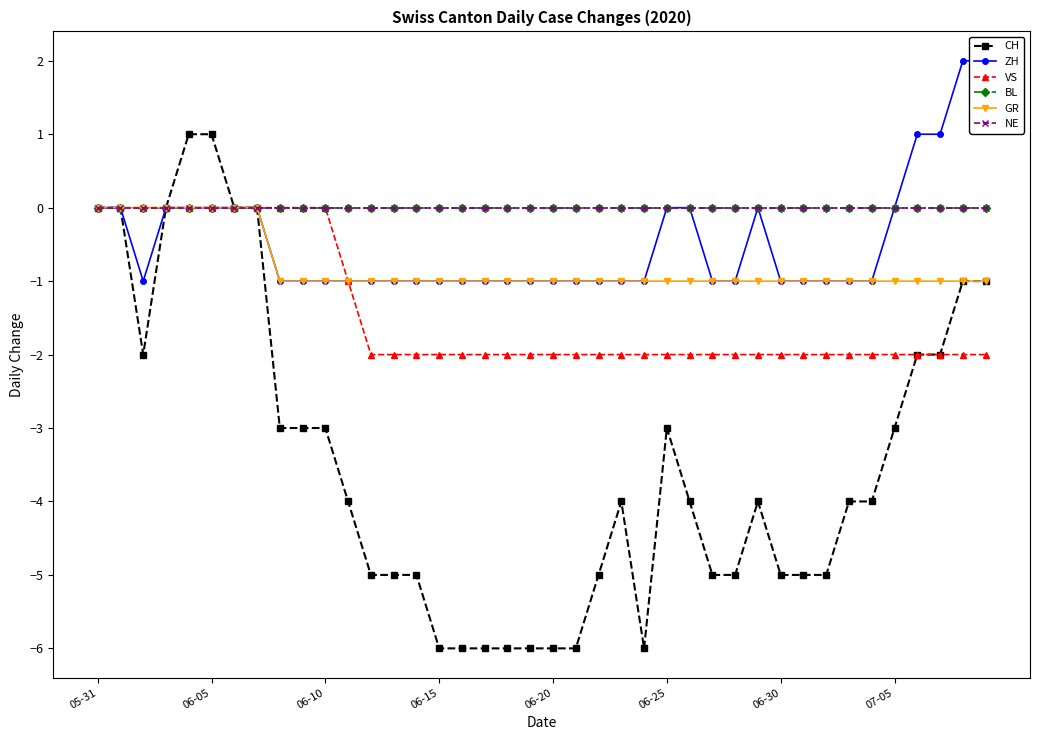

What is the maximum value shown in the chart?

2